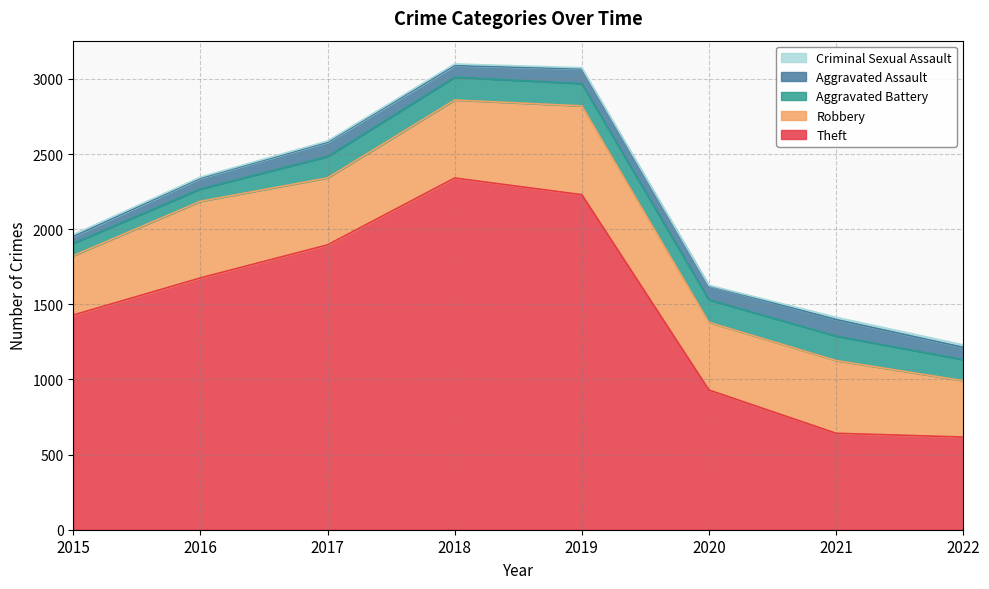

What is the average value of the Criminal Sexual Assault series?

10